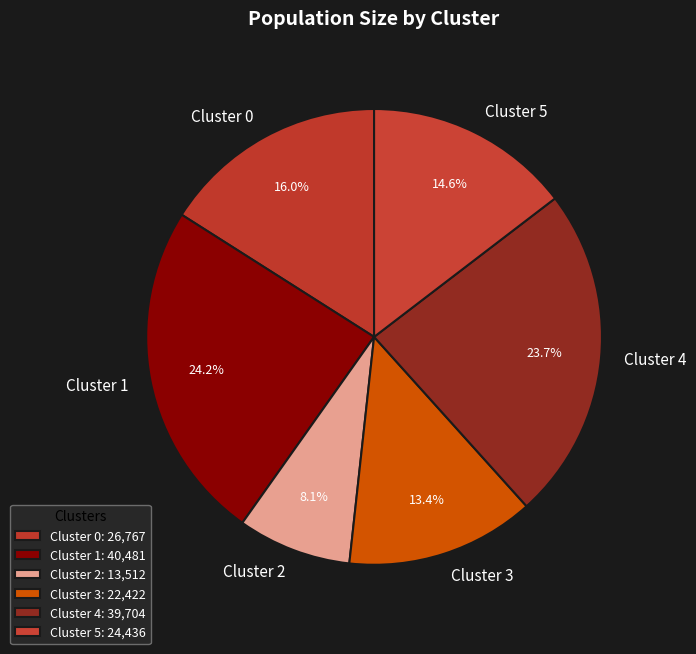

How many segments does this pie chart have?

6